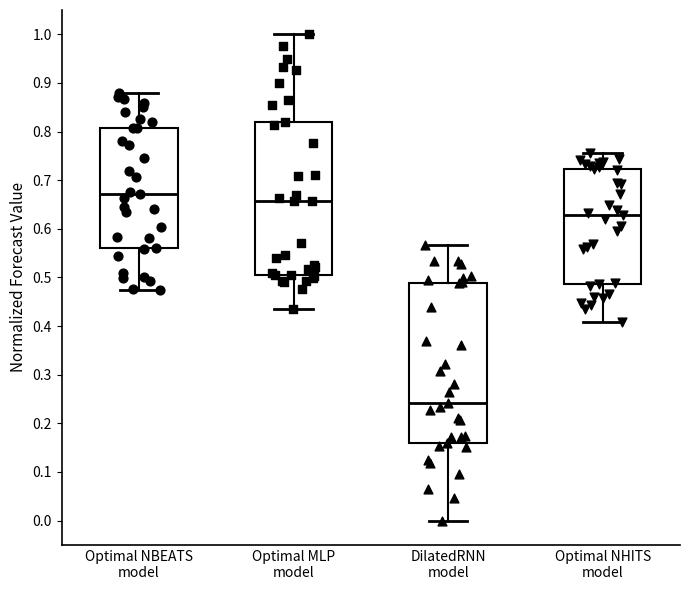

Which box has the highest median line?

Optimal NBEATS model